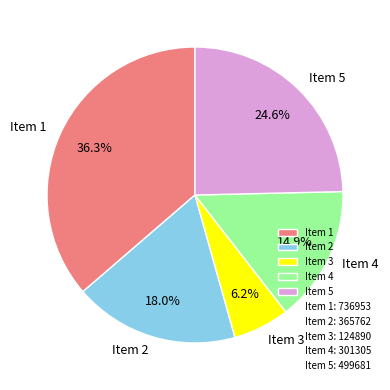

What portion of the pie excludes Item 2?

82.0%